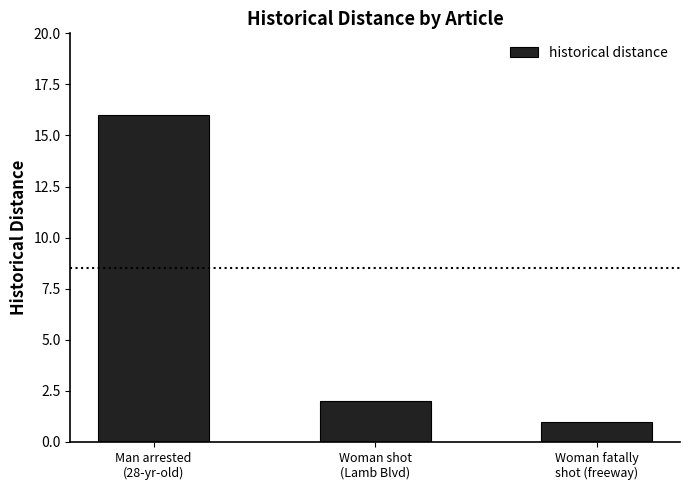

What is the change in value from Man arrested
(28-yr-old) to Woman shot
(Lamb Blvd)?

-14